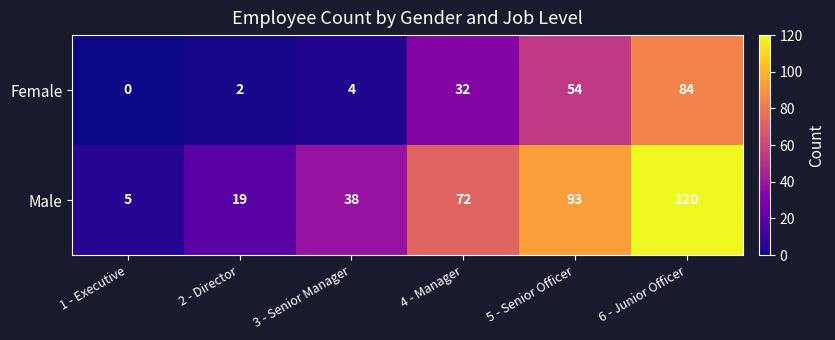

How many data points does each series have?

6